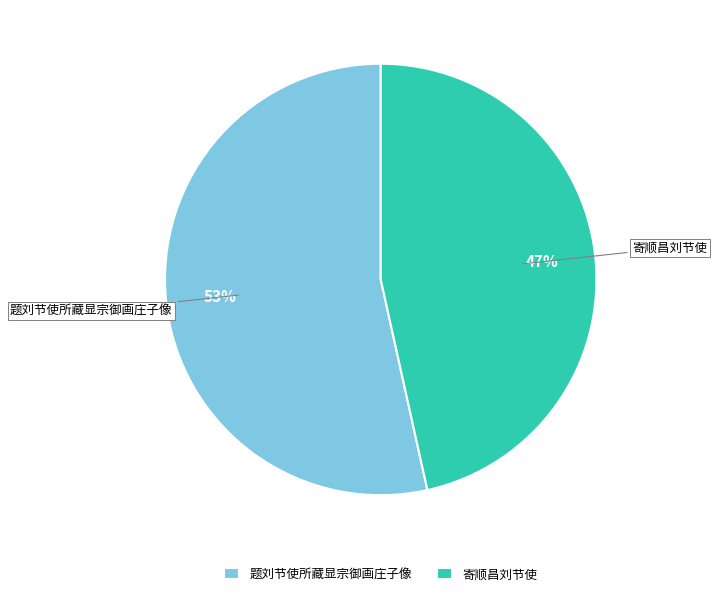

What is the ratio of the value at 题刘节使所藏显宗御画庄子像 to the value at 寄顺昌刘节使?

1.1